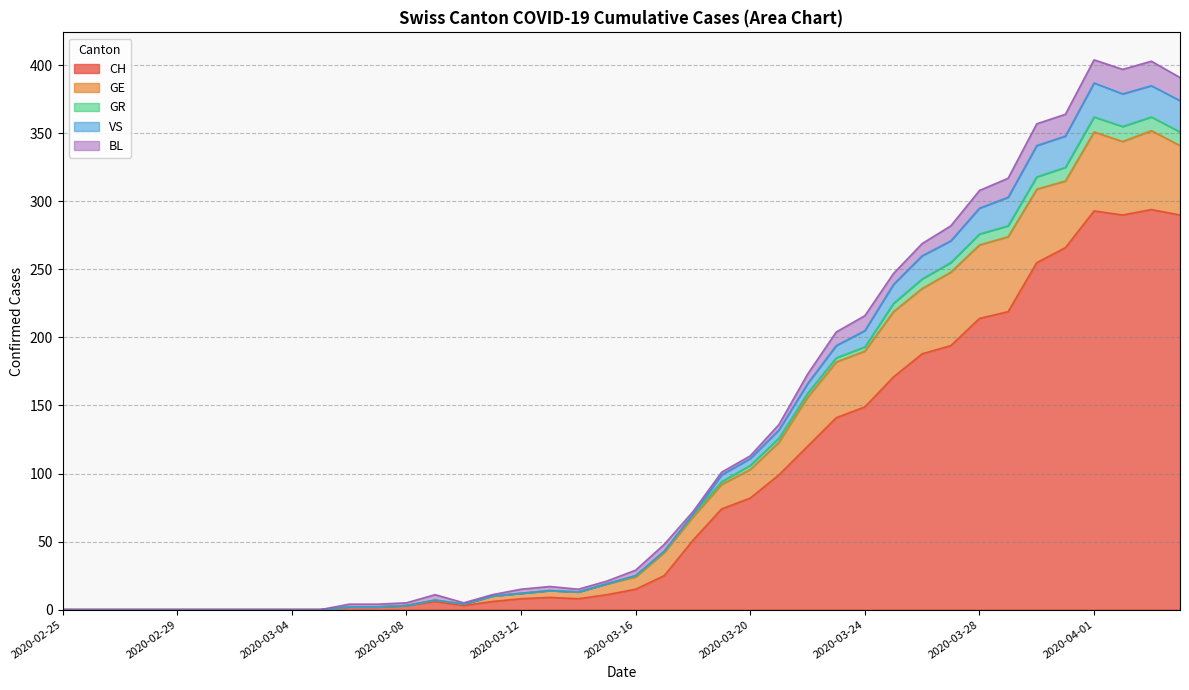

Does the chart have visible grid lines?

Yes